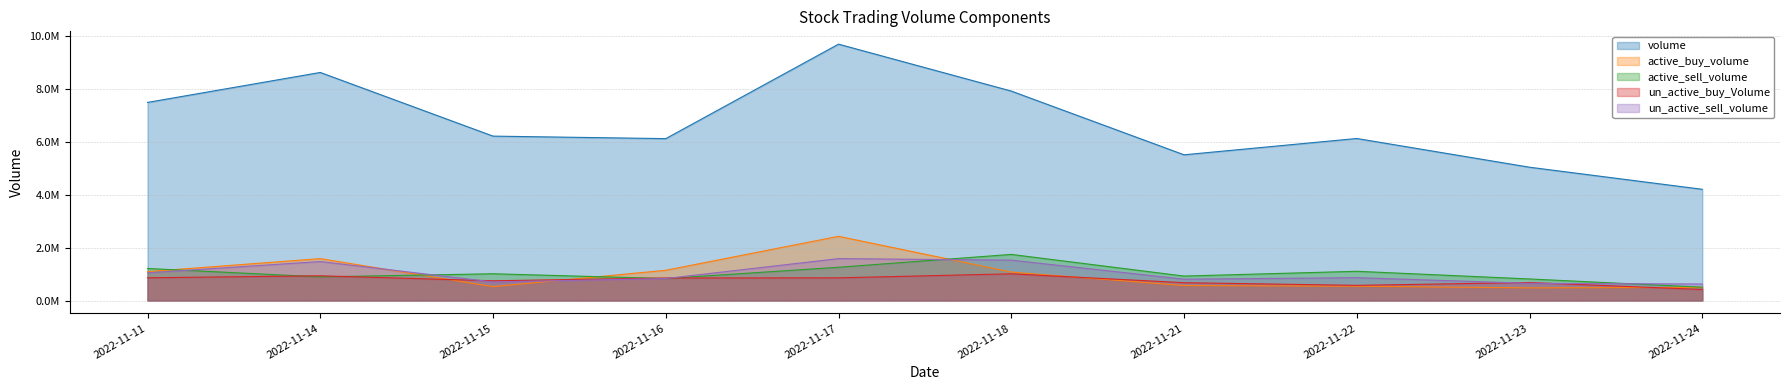

How many times do active_sell_volume and un_active_sell_volume cross each other?

5